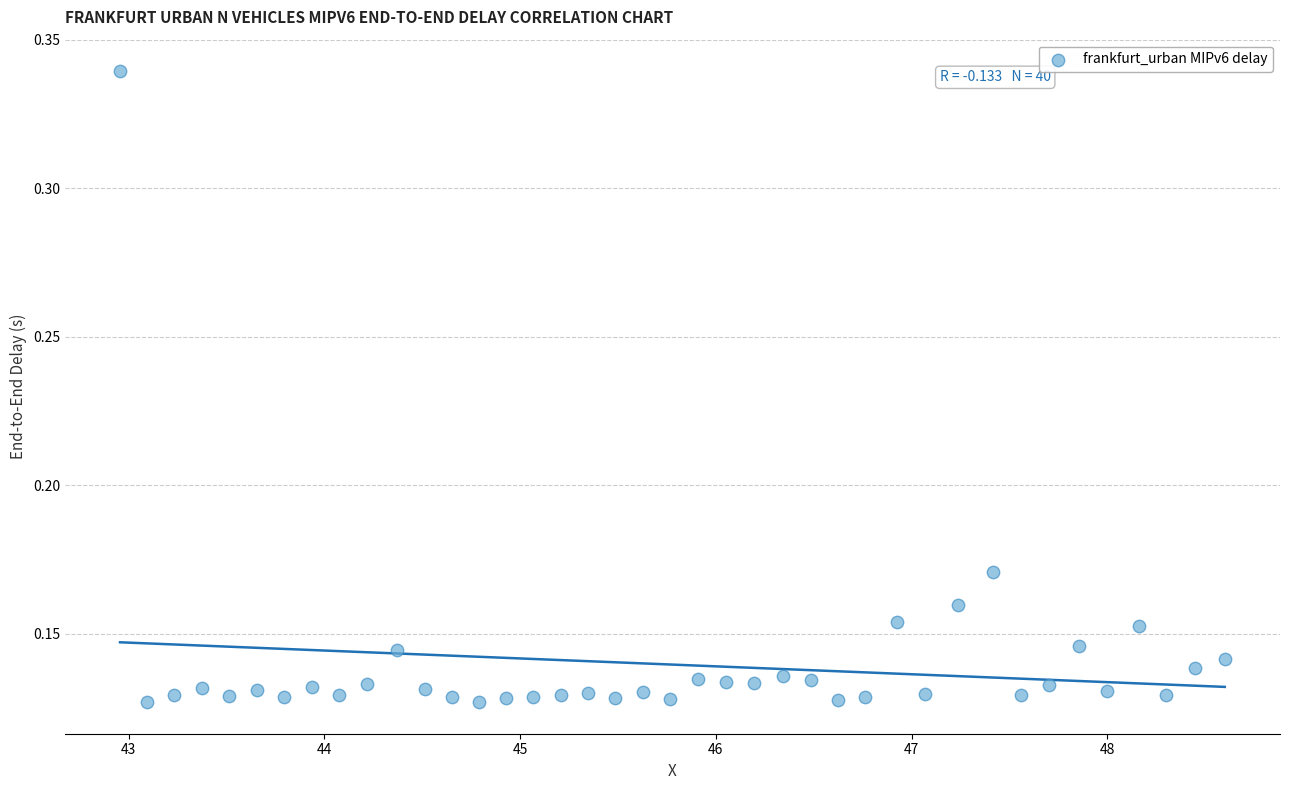

What is the range of X values (max minus min)?

5.6